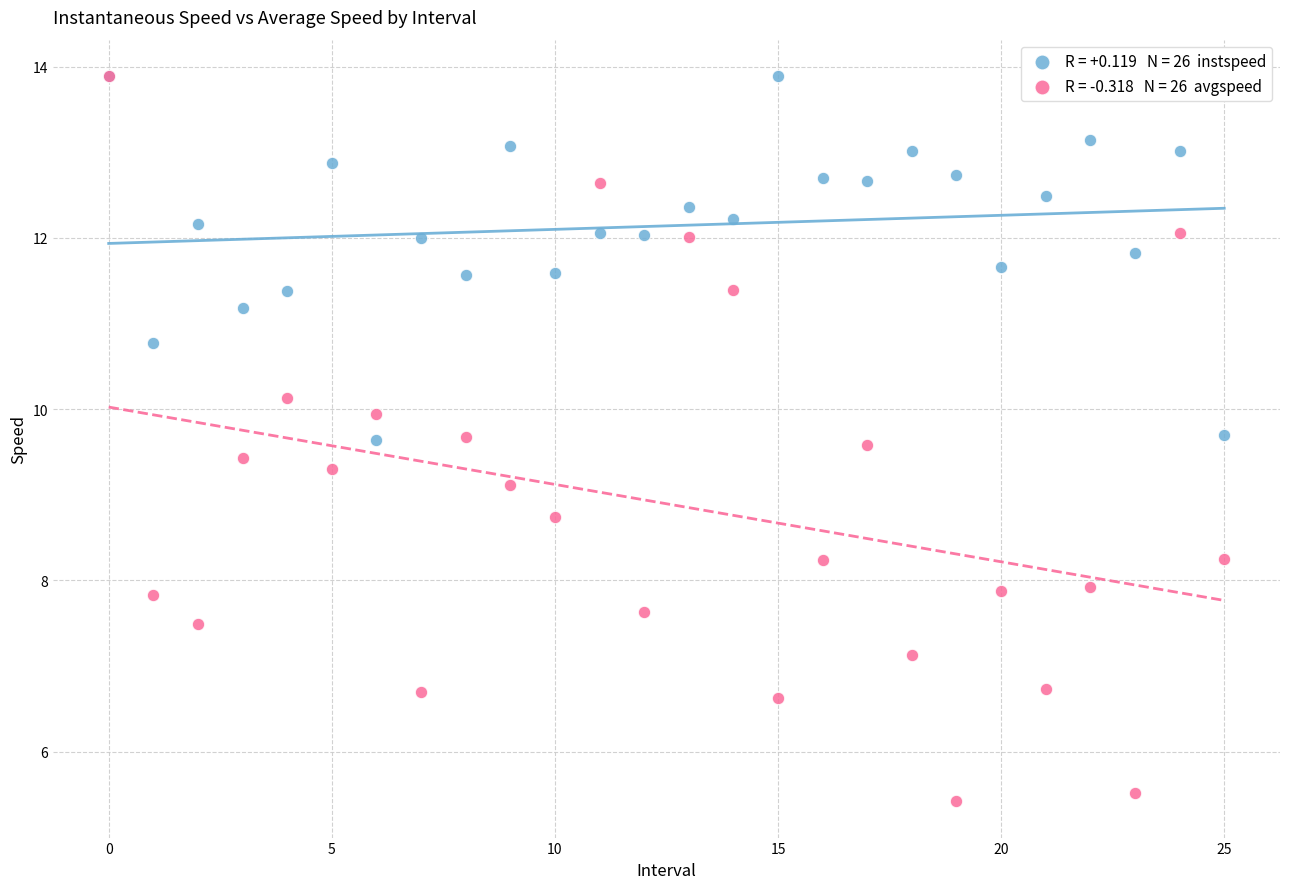

Across all series, what Y value is closest to 9?

9.1